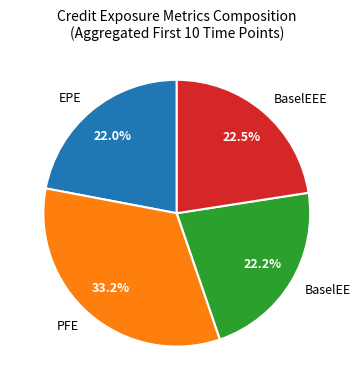

Count the number of slices in the pie.

4